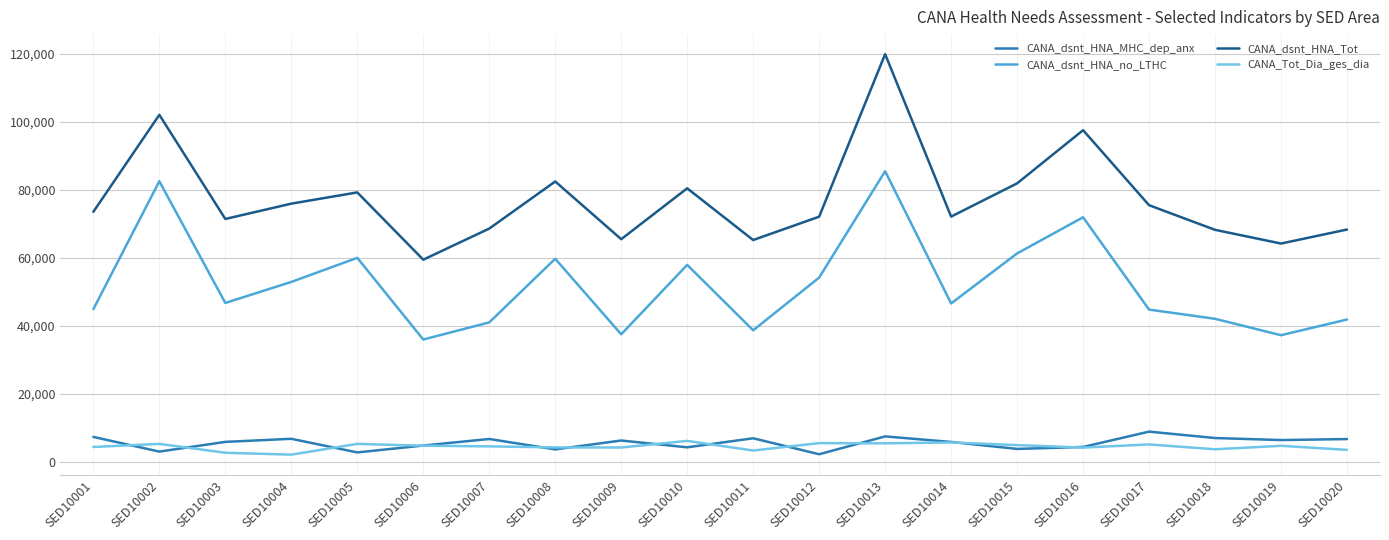

How many lines are shown in the chart?

4